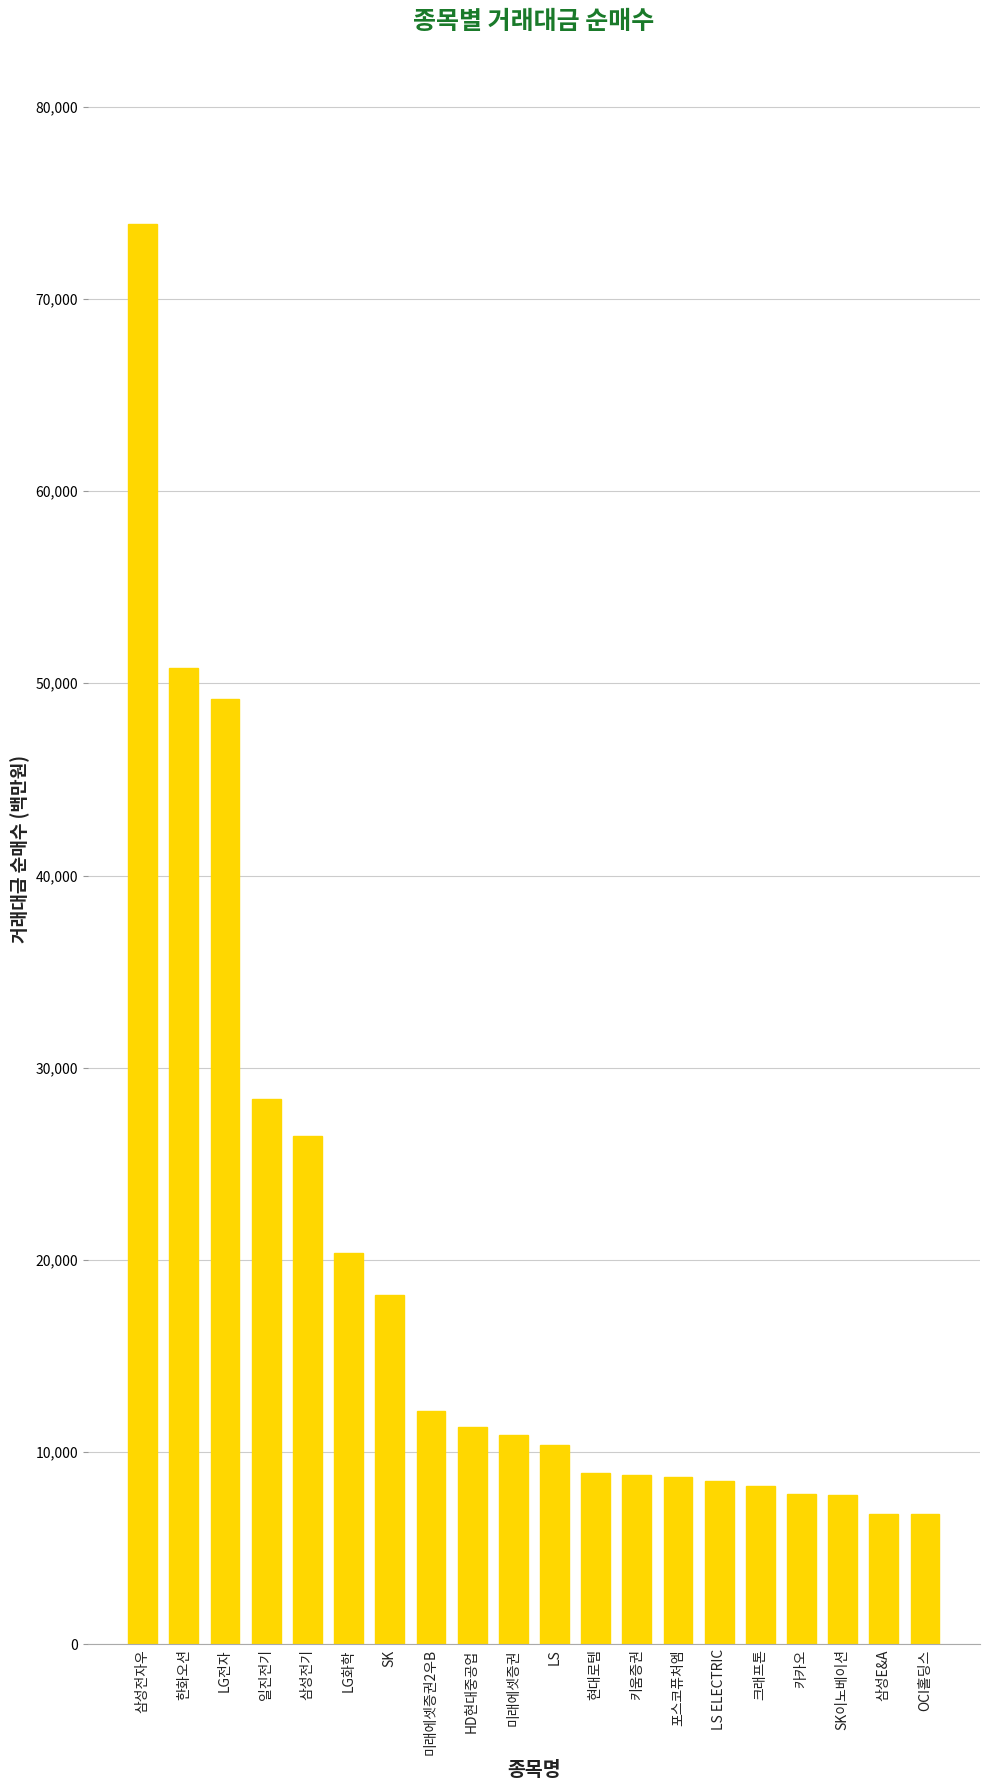

What is the ratio of the value at 일진전기 to the value at LS ELECTRIC?

3.3